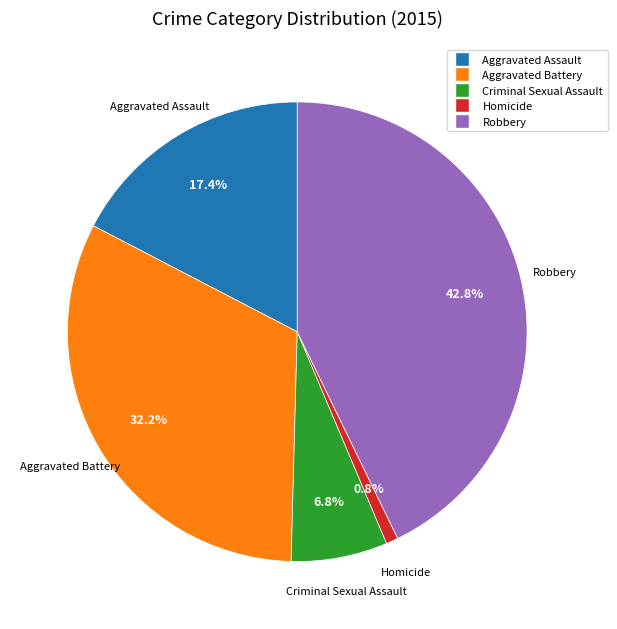

To the nearest percent, what is the difference between the Homicide and Criminal Sexual Assault slice percentages?

6%